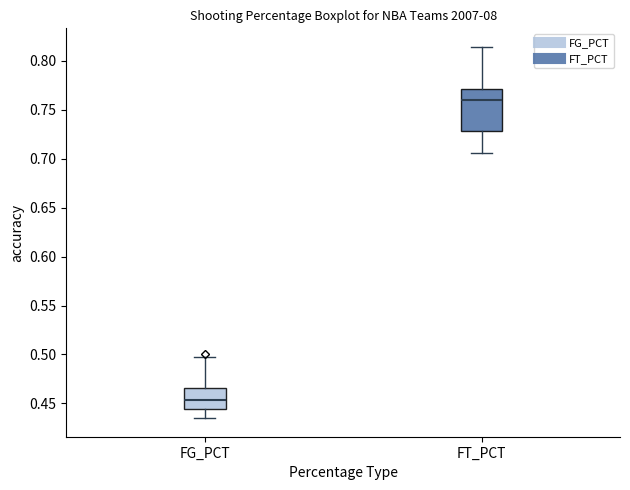

Reading left to right, transcribe this box plot: for each box, give where its median line is, the range the box spans, and where its two whiskers end, as read against the y-axis. The values are not printed on the chart, so give them approximately, as read against the axis.

FG_PCT: median 0.455, box 0.445 to 0.465, whiskers 0.435 to 0.495
FT_PCT: median 0.760, box 0.730 to 0.770, whiskers 0.705 to 0.815